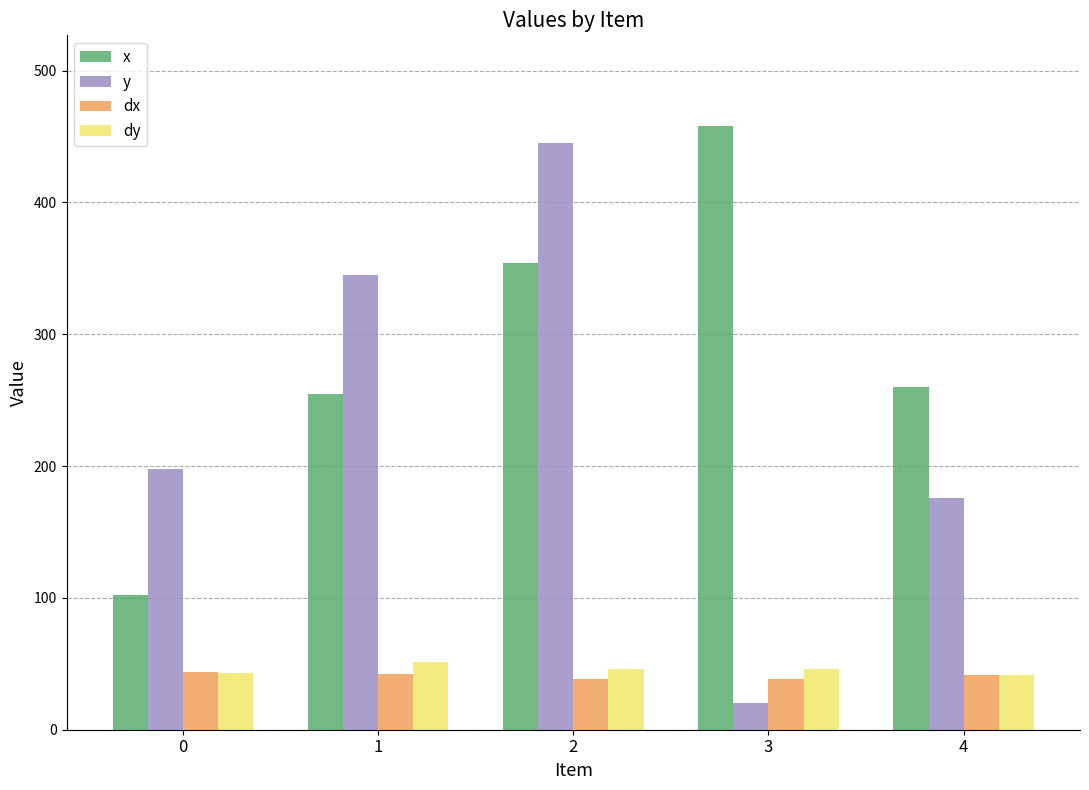

Read the x value at 4.

260.0